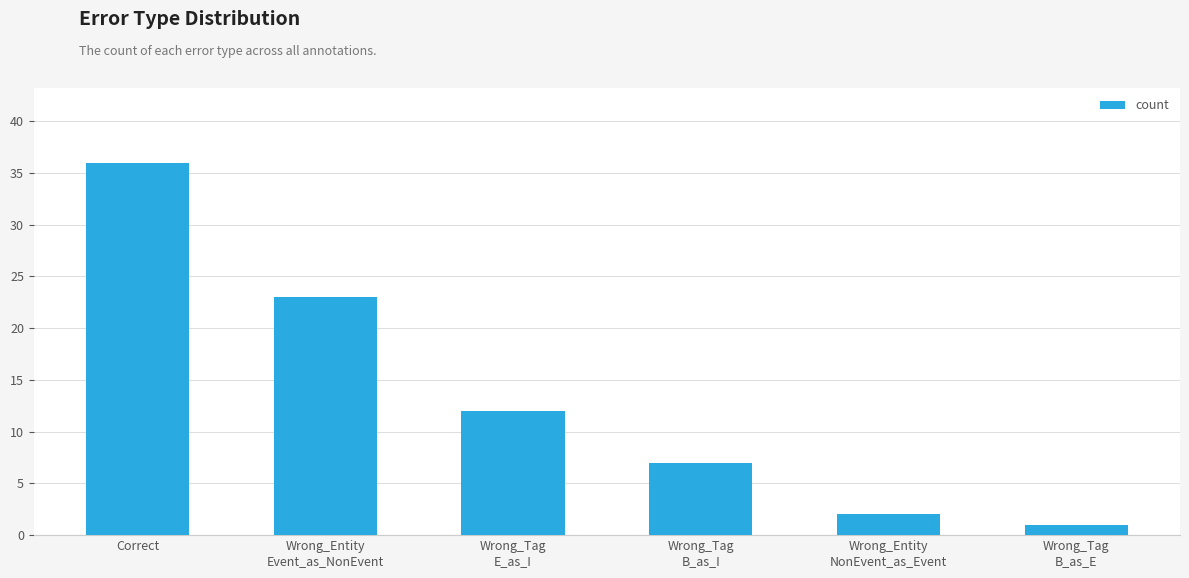

How many values are below 12?

3